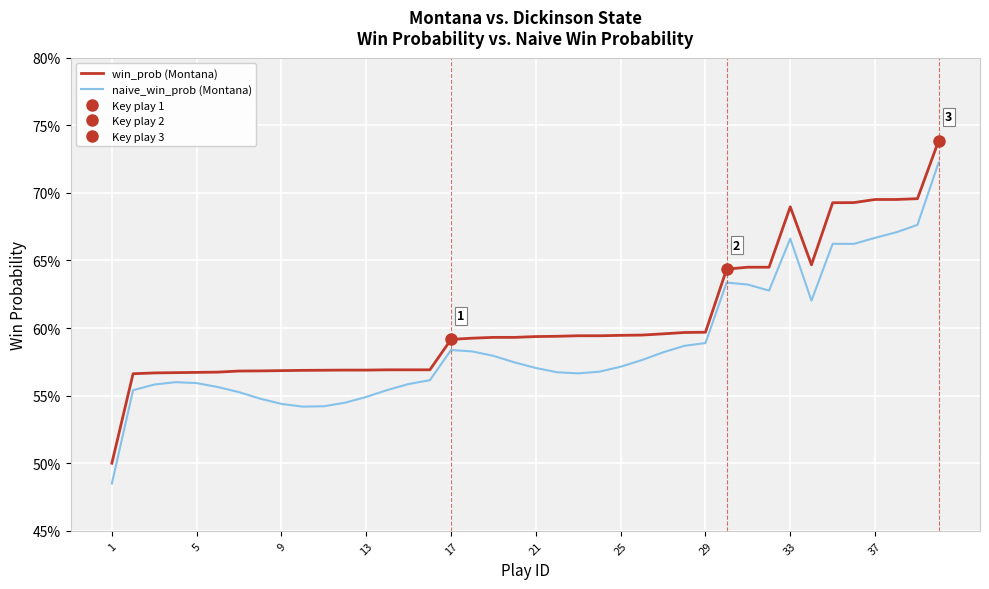

Rank the series by their maximum value, from lowest to highest.

naive_win_prob (Montana), win_prob (Montana)